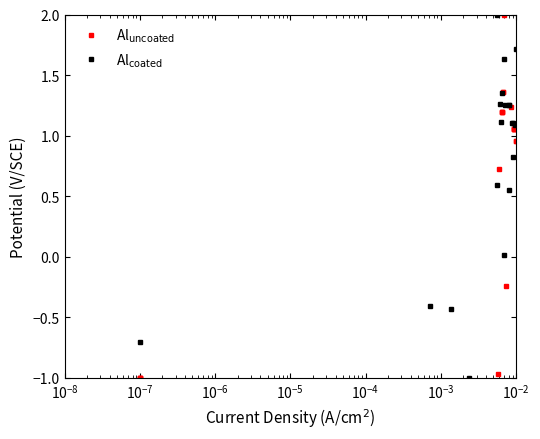

What is the average value of the Al$_{\mathrm{uncoated}}$ series?

0.6